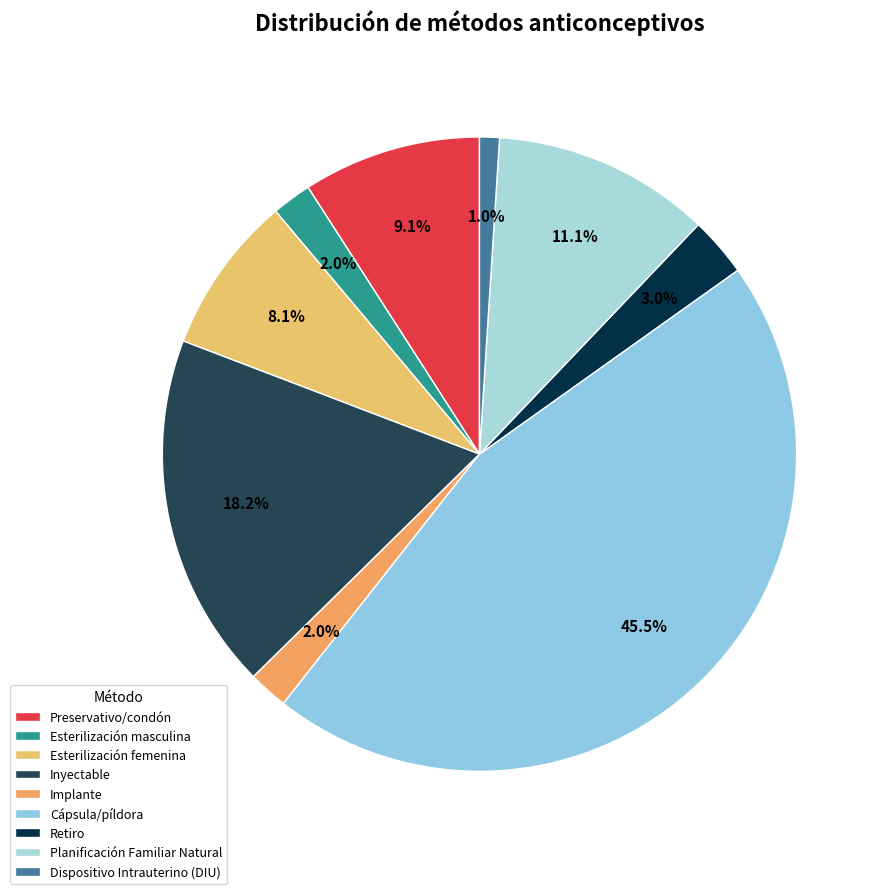

Is there a majority slice in this chart?

No